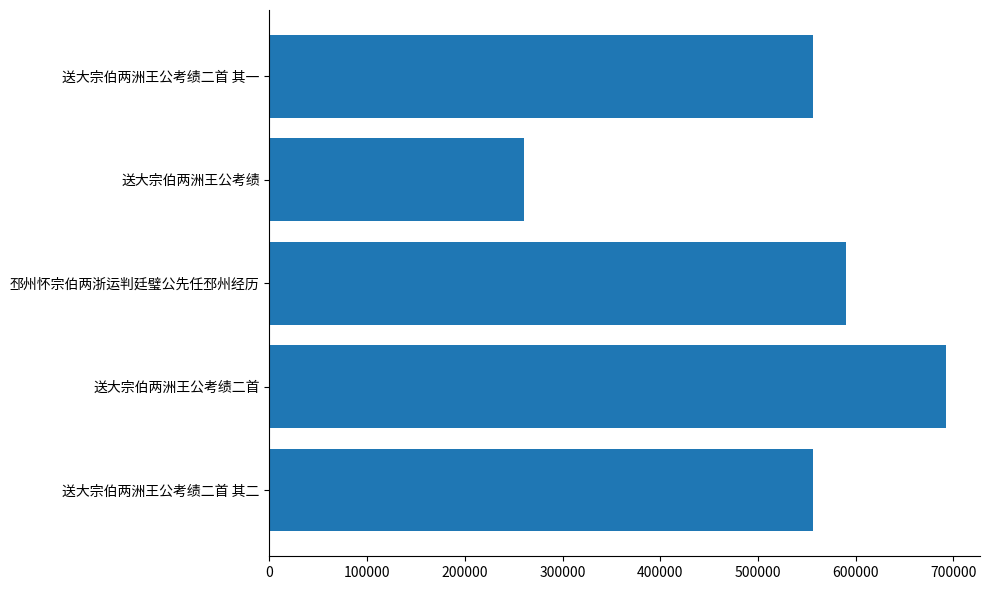

Between 送大宗伯两洲王公考绩二首 其一 and 送大宗伯两洲王公考绩二首, which is larger?

送大宗伯两洲王公考绩二首